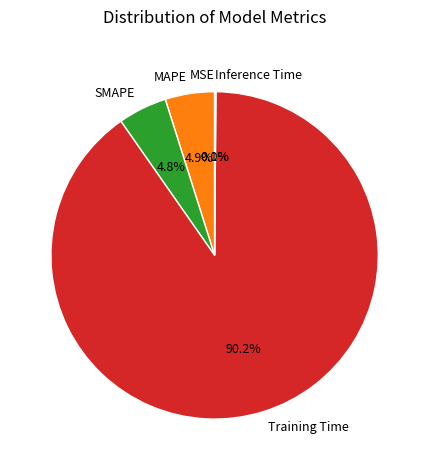

What is the largest slice in the pie chart?

Training Time